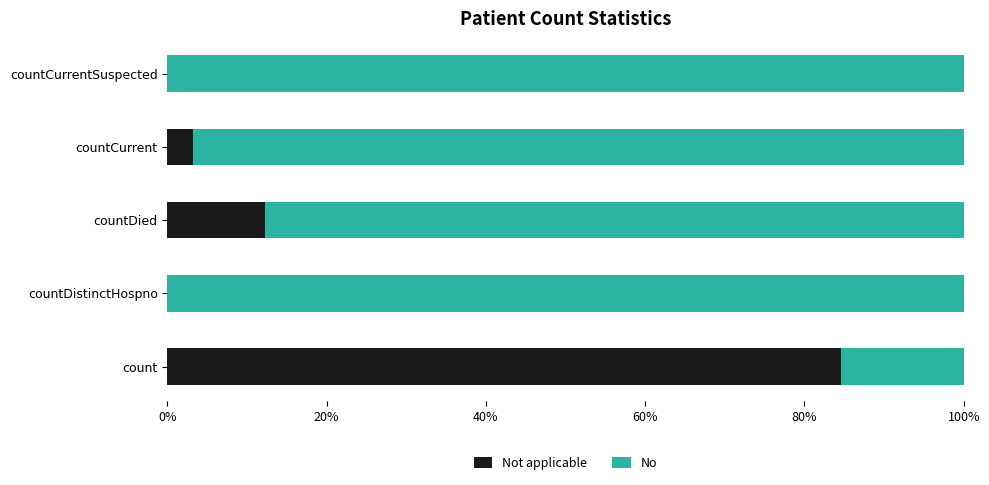

What is the total value across all series at countDied?

100.0